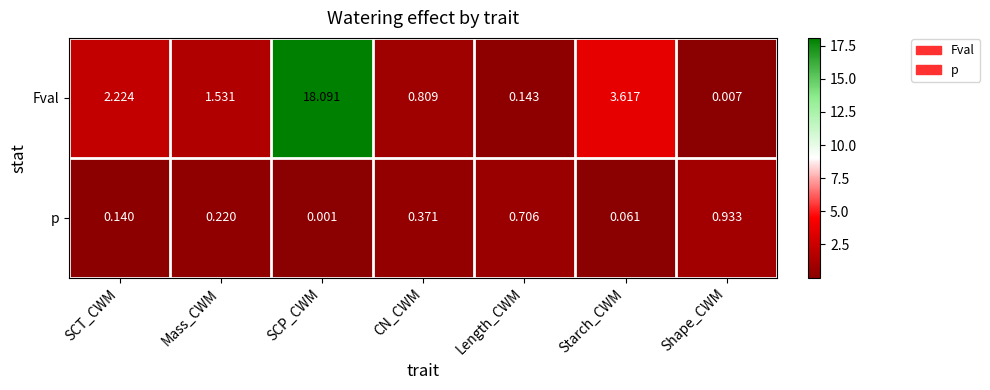

At which category is the sum across all series the highest?

SCP_CWM